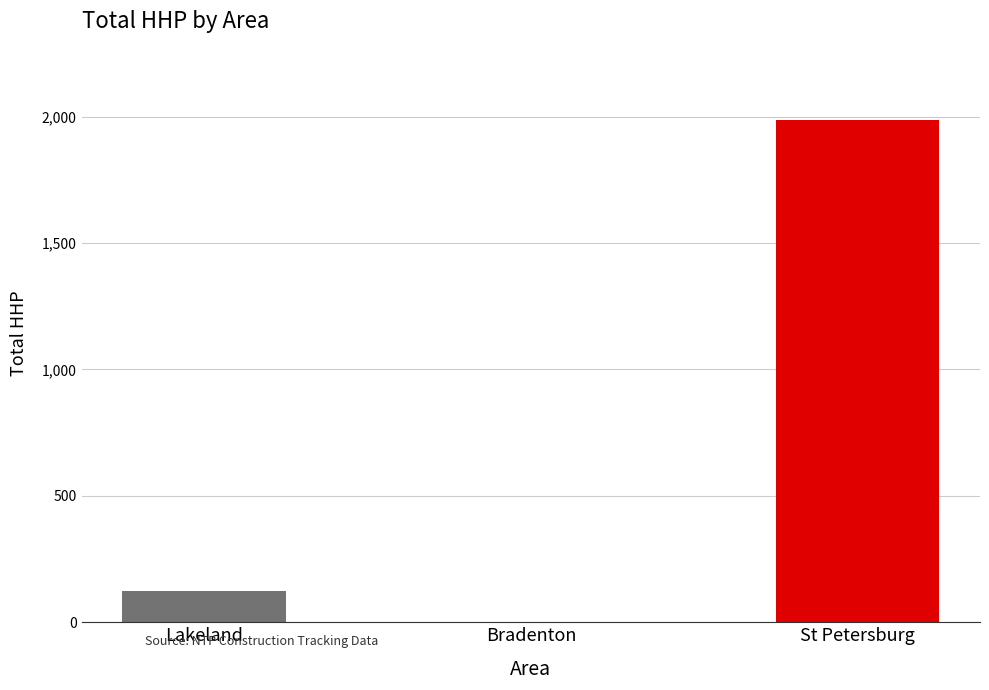

Reading left to right, what are all the values shown in this chart?

Lakeland=122	Bradenton=0	St Petersburg=1987